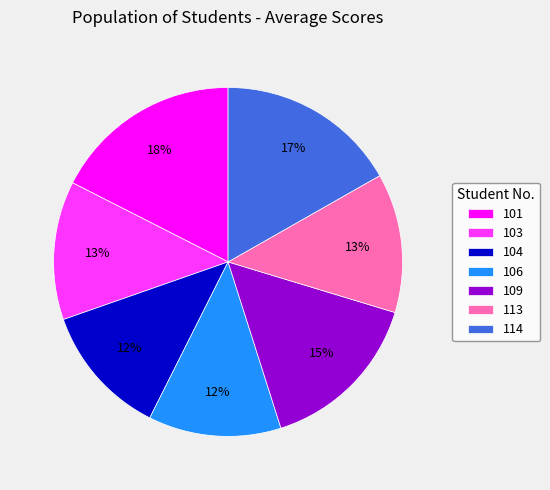

Does 104 account for over 50% of the chart?

No